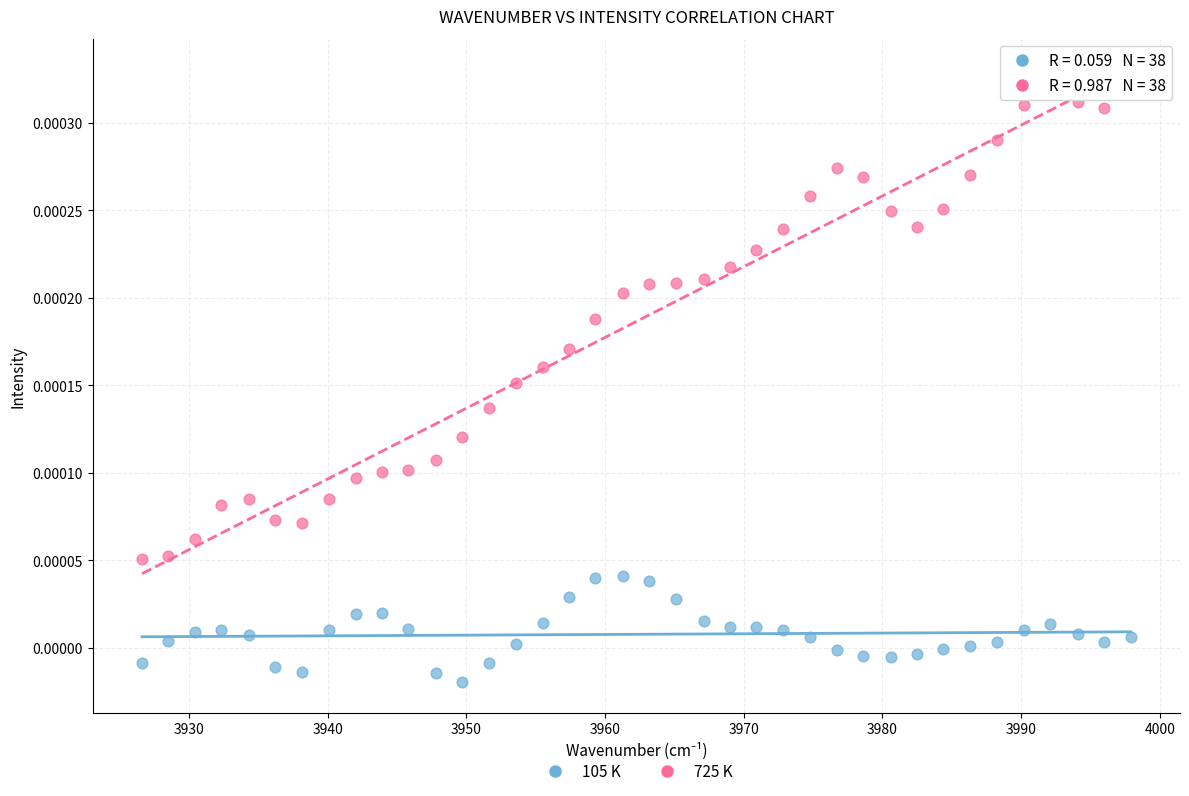

Across all data points, what is the range of X values (max minus min)?

71.3